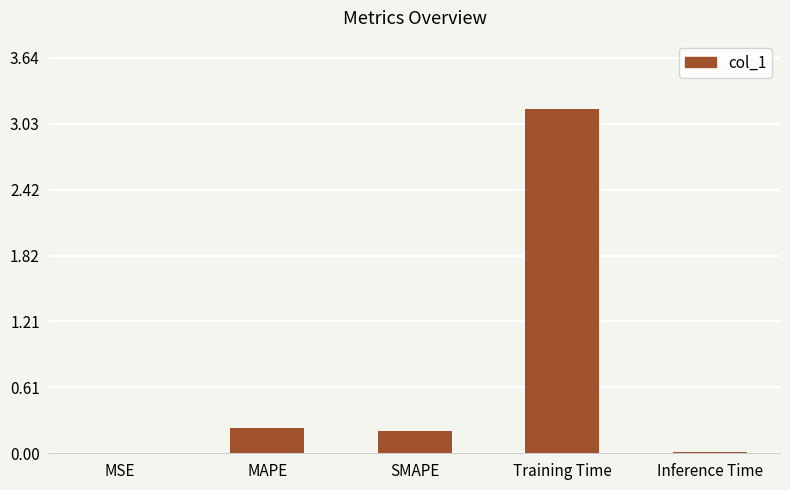

Which has a higher value, MAPE or Inference Time?

MAPE